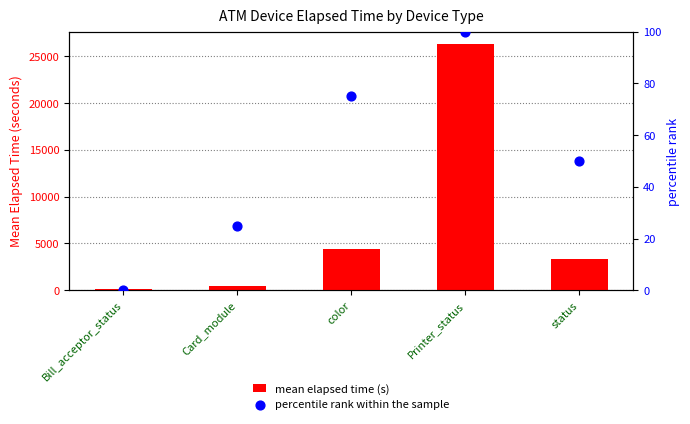

What is the total value across all series at status?

3388.2